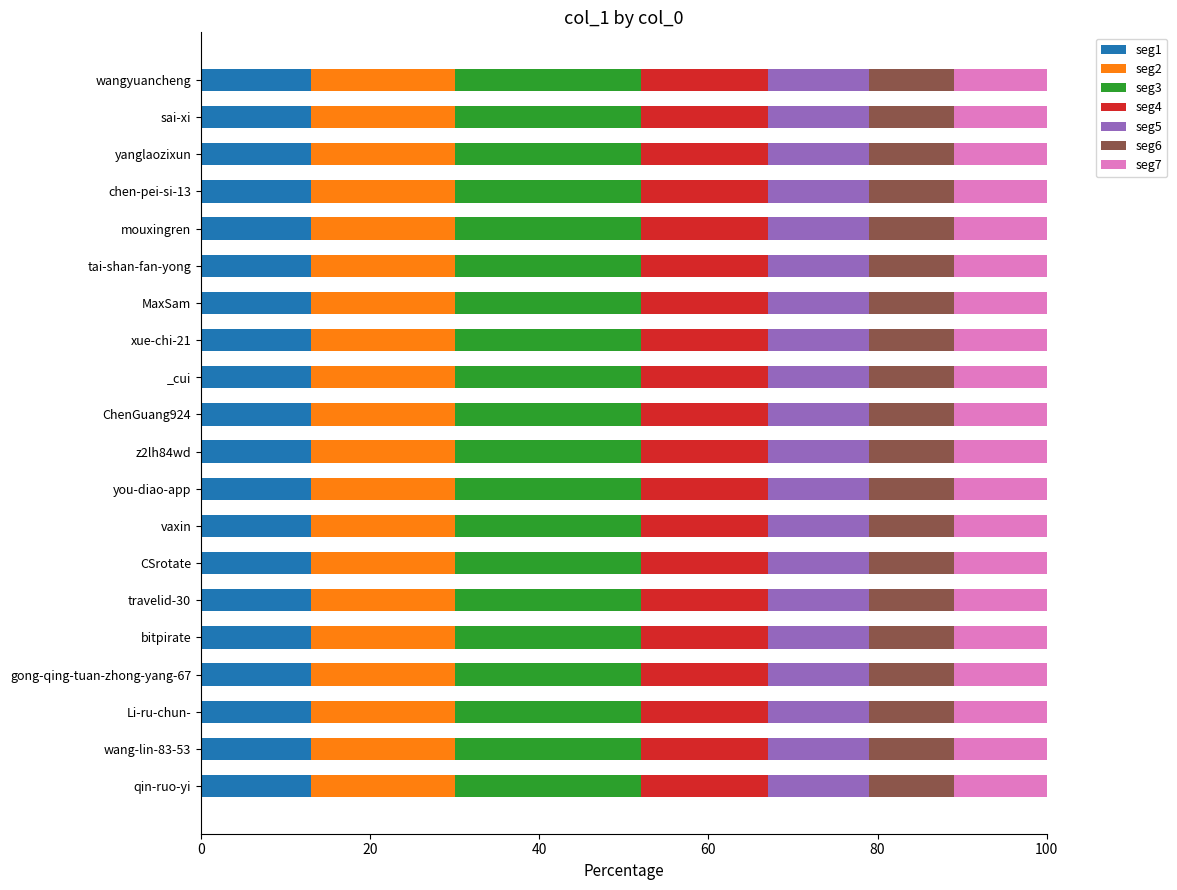

What is the total value across all series at _cui?

100